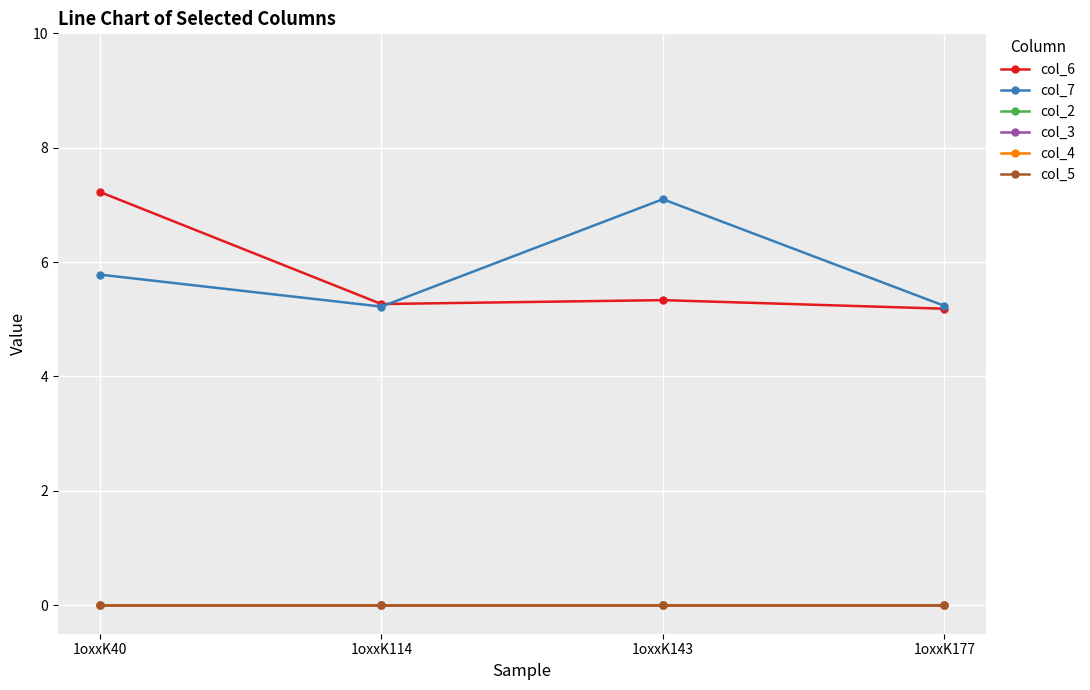

Does the chart have visible grid lines?

Yes